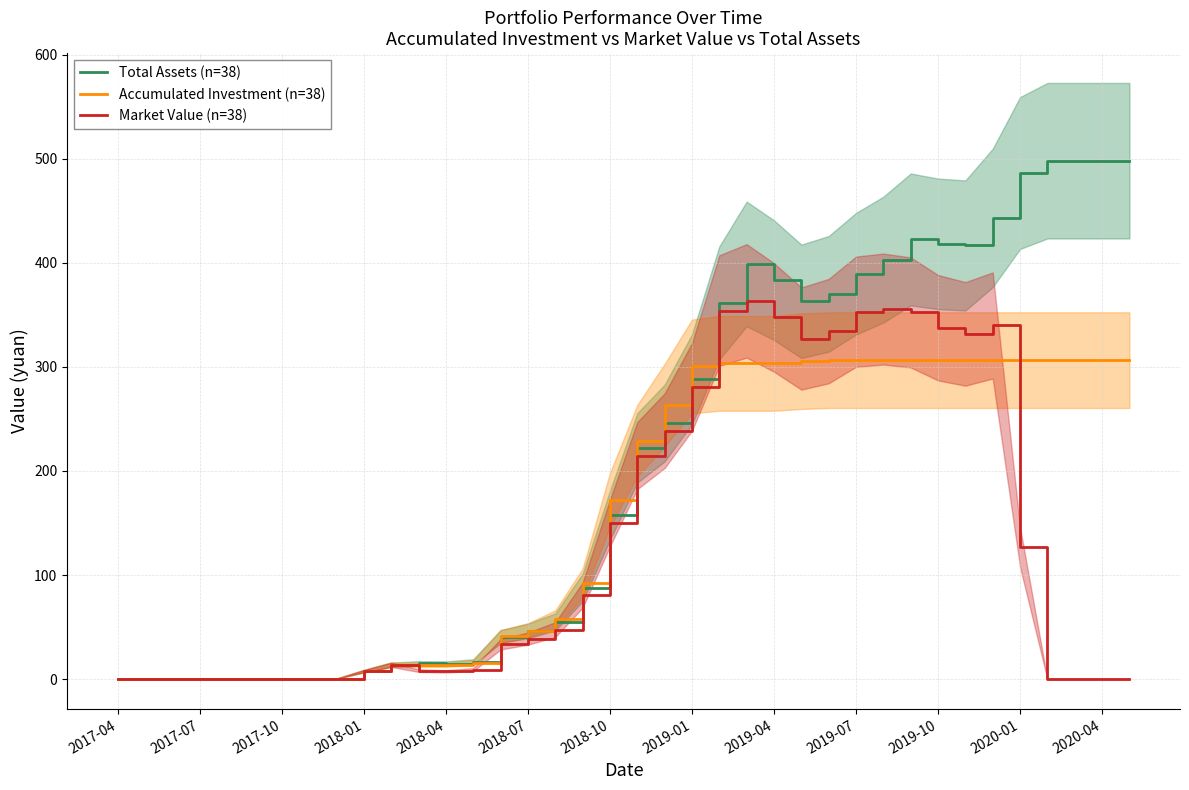

What is the maximum value for Accumulated Investment (n=38)?

306.4